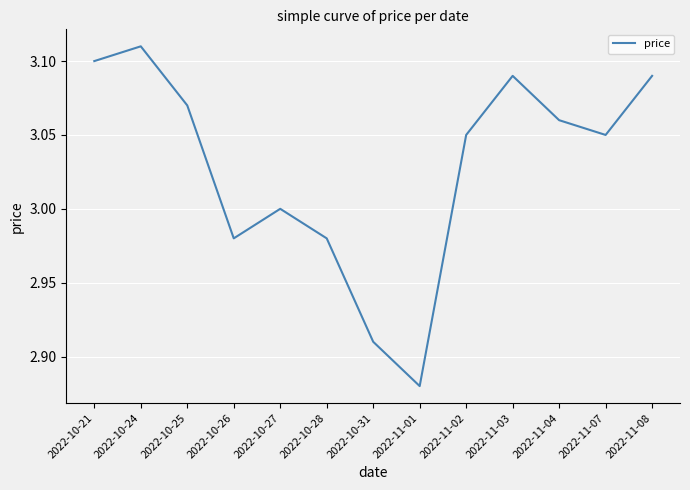

At which label is the value closest to 2?

2022-11-01